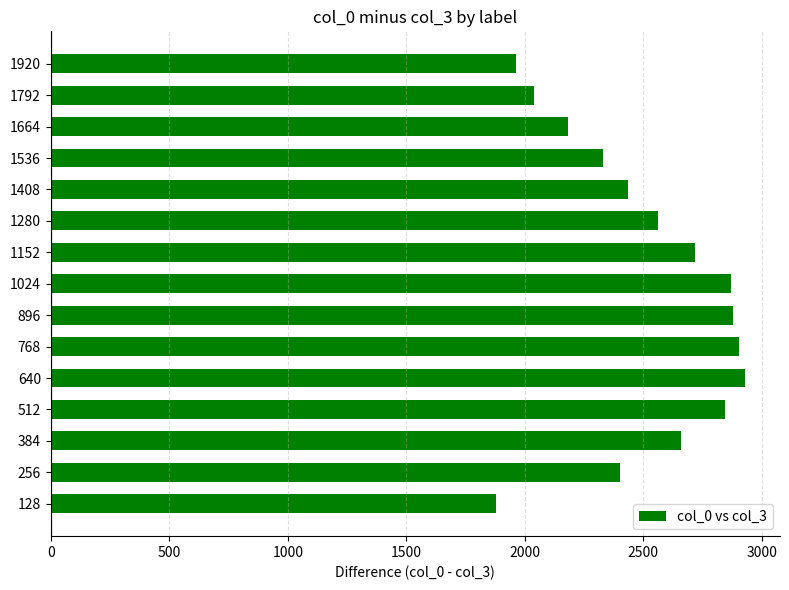

What is the ratio of the value at 512 to the value at 768?

1.0